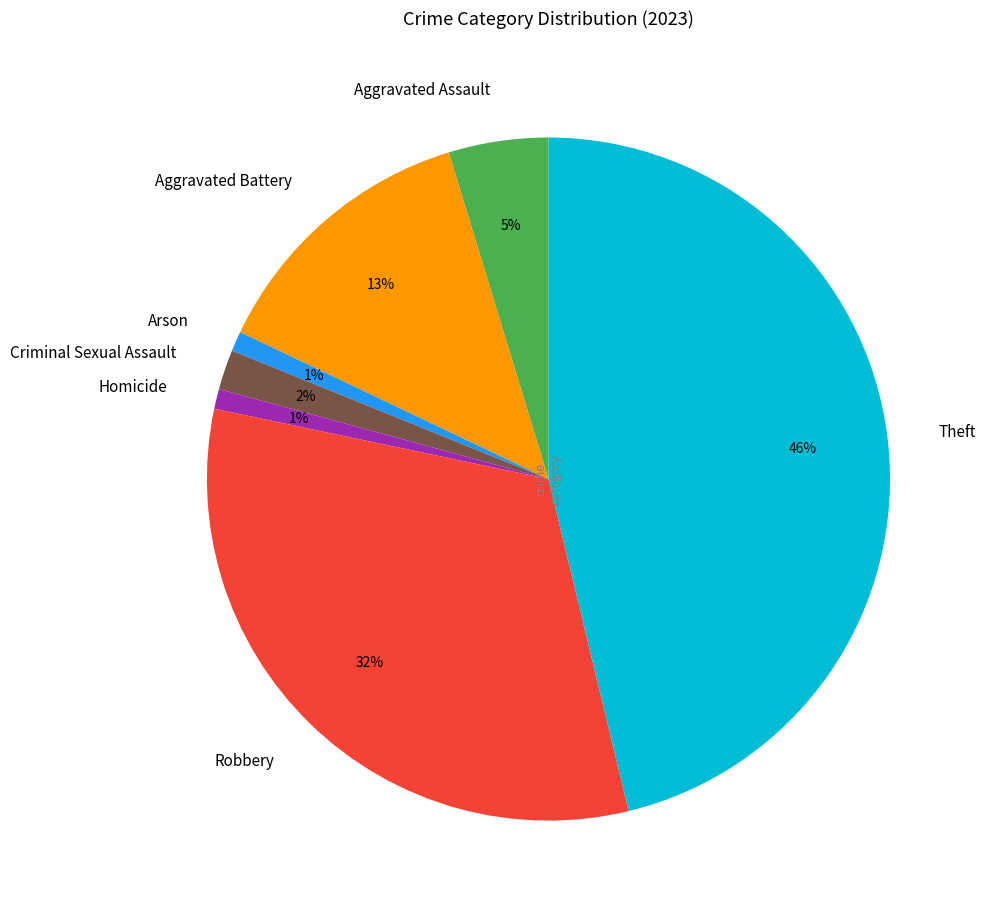

Does any single category account for the majority?

No